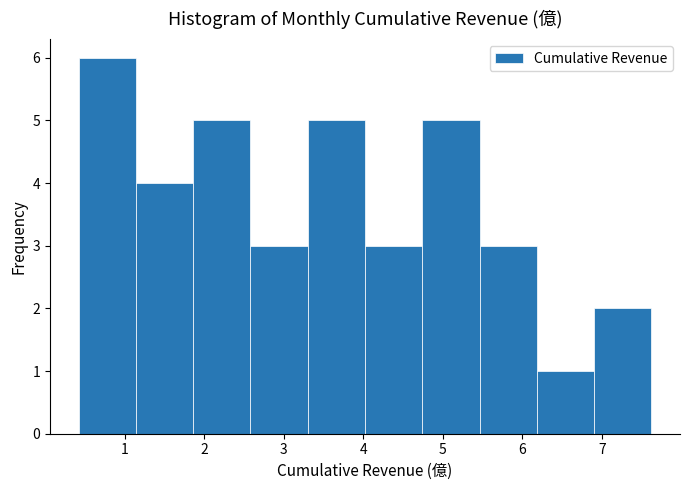

Reading left to right, list every bar in this chart as the range it spans on the x-axis followed by its height. Neither the bar edges nor the heights are printed on the chart, so give them approximately, as read against the axes.

0.4 to 1.1: 6
1.1 to 1.9: 4
1.9 to 2.6: 5
2.6 to 3.3: 3
3.3 to 4.0: 5
4.0 to 4.7: 3
4.7 to 5.5: 5
5.5 to 6.2: 3
6.2 to 6.9: 1
6.9 to 7.6: 2